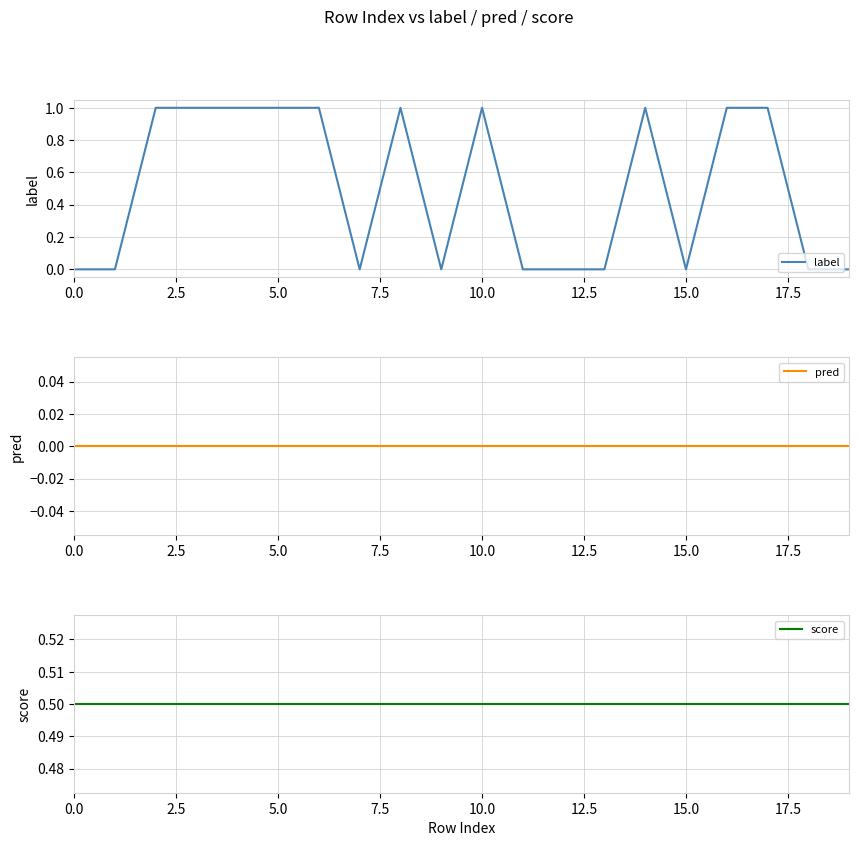

True or false: pred and score intersect in this chart.

False